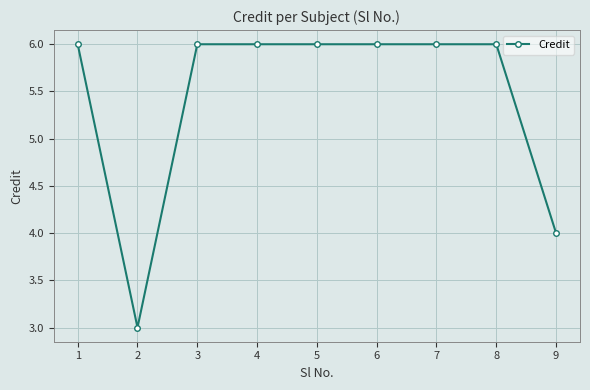

Does the chart display data point markers on the line(s)?

Yes